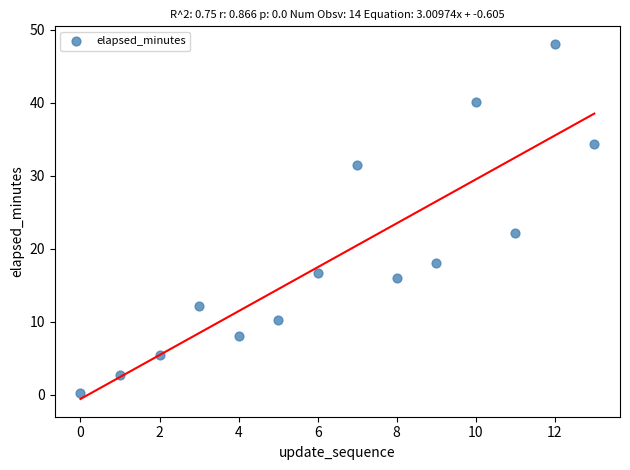

What Y value in the scatter plot is closest to 24?

22.1